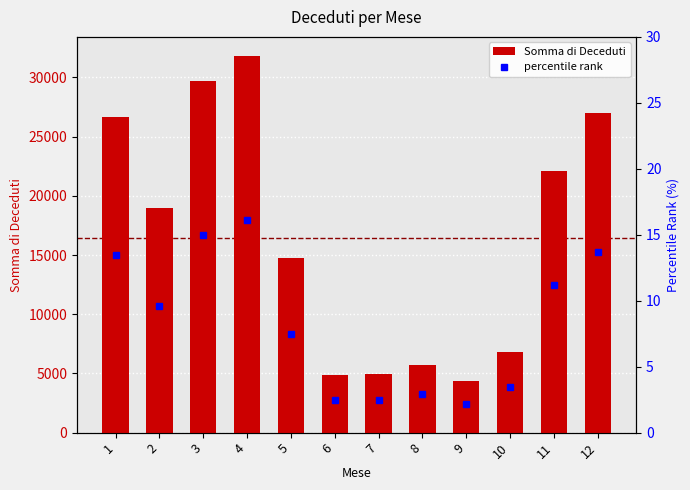

Rank the series at 6 from lowest to highest value.

percentile rank, Somma di Deceduti